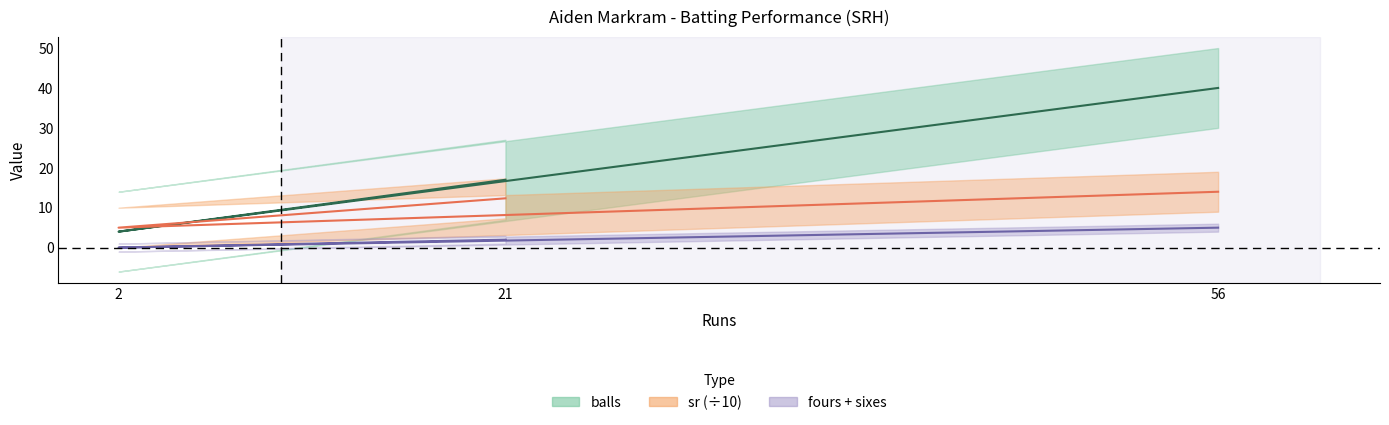

At which label does balls reach its minimum?

2